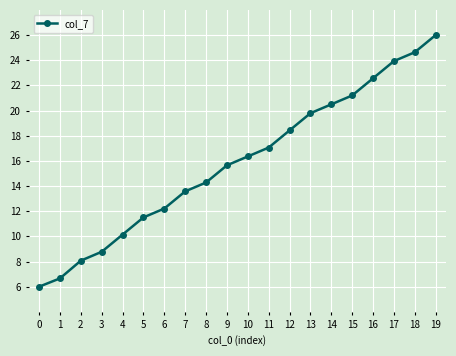

What is the value of the 15th point from the left?

20.5